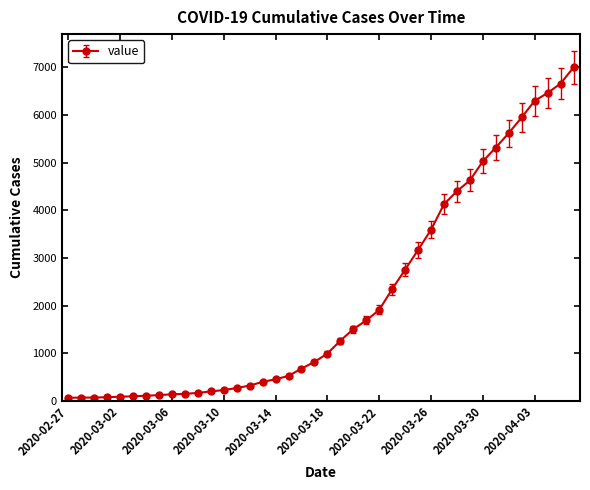

What is the greatest value displayed?

6995